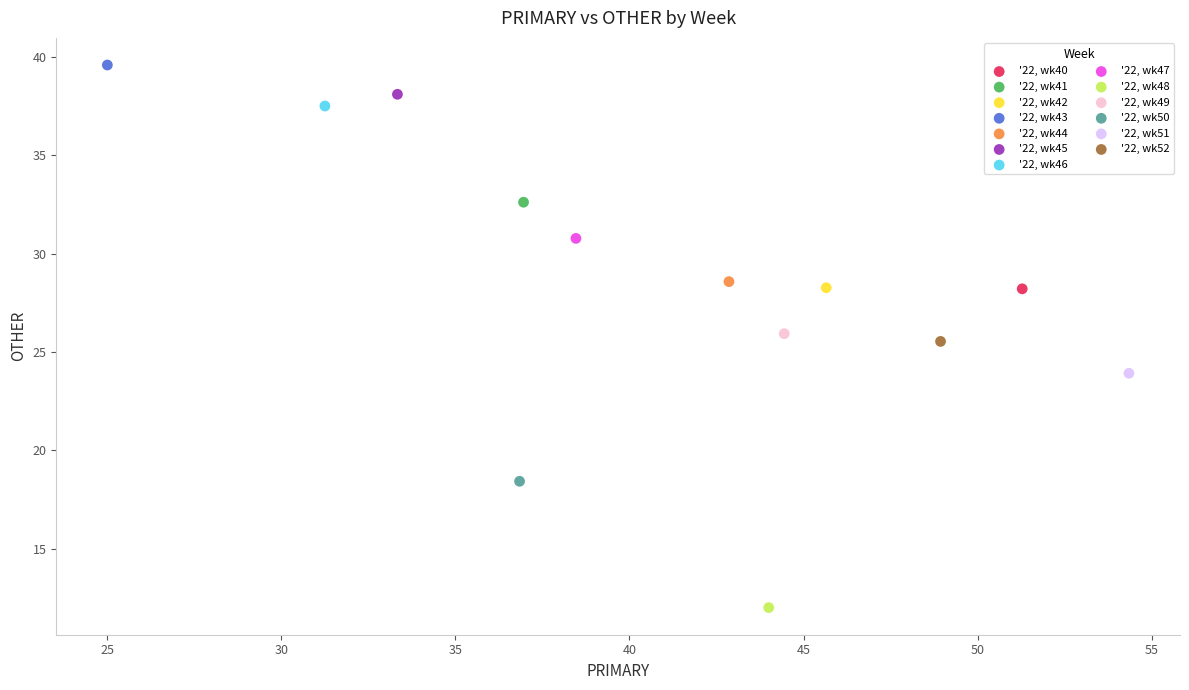

What are all the series names shown in the legend?

'22, wk40, '22, wk41, '22, wk42, '22, wk43, '22, wk44, '22, wk45, '22, wk46, '22, wk47, '22, wk48, '22, wk49, '22, wk50, '22, wk51, '22, wk52